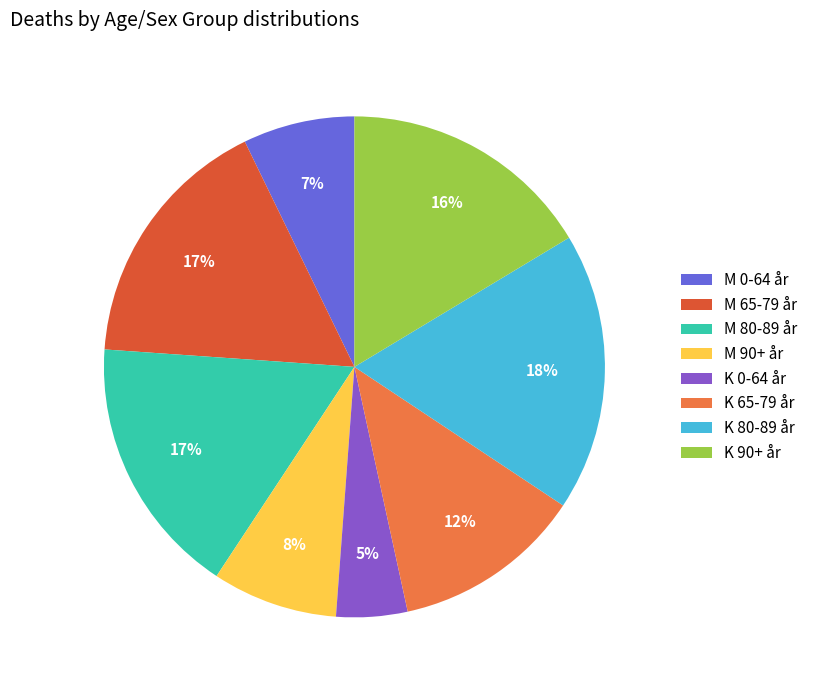

Is it true that K 80-89 år is 18% of the pie?

True